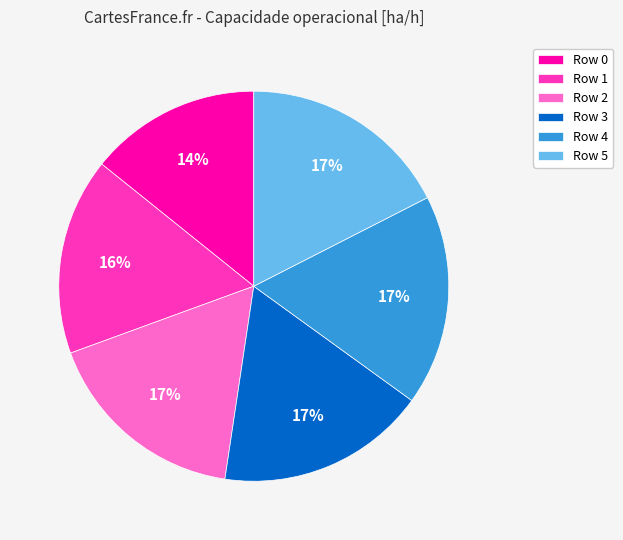

To the nearest percent, what is the difference between the Row 1 and Row 5 slice percentages?

1%